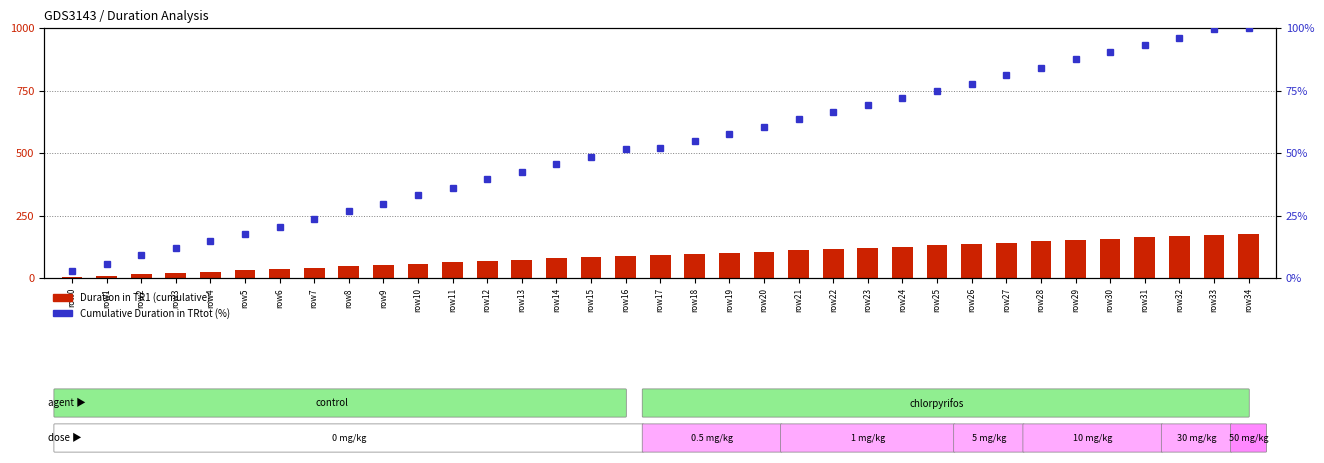

Is it true that Cumulative Duration in TRtot (%) equals 36.0 at row31?

False